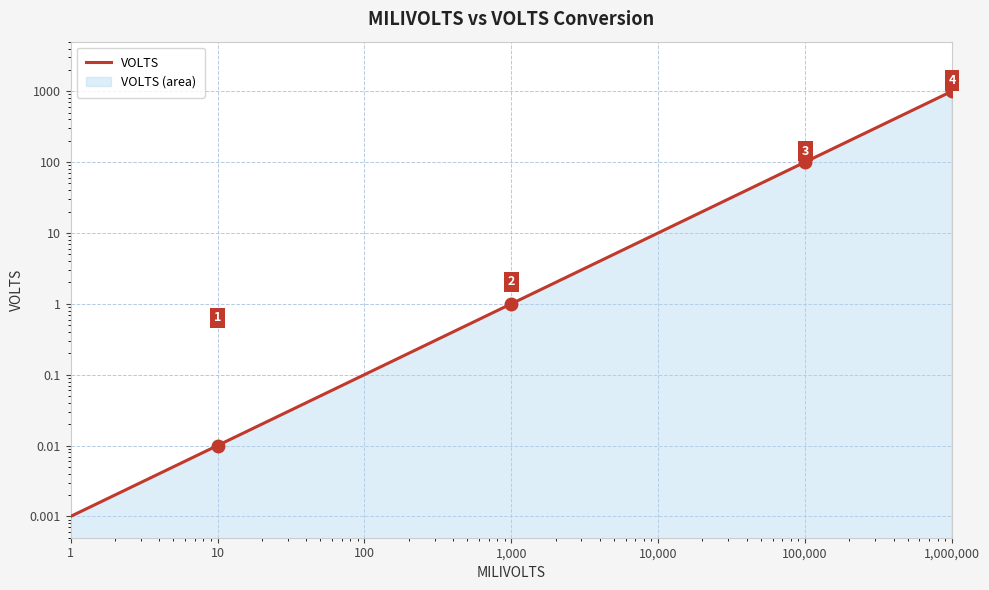

Which has a higher value, 100,000 or 1,000?

100,000